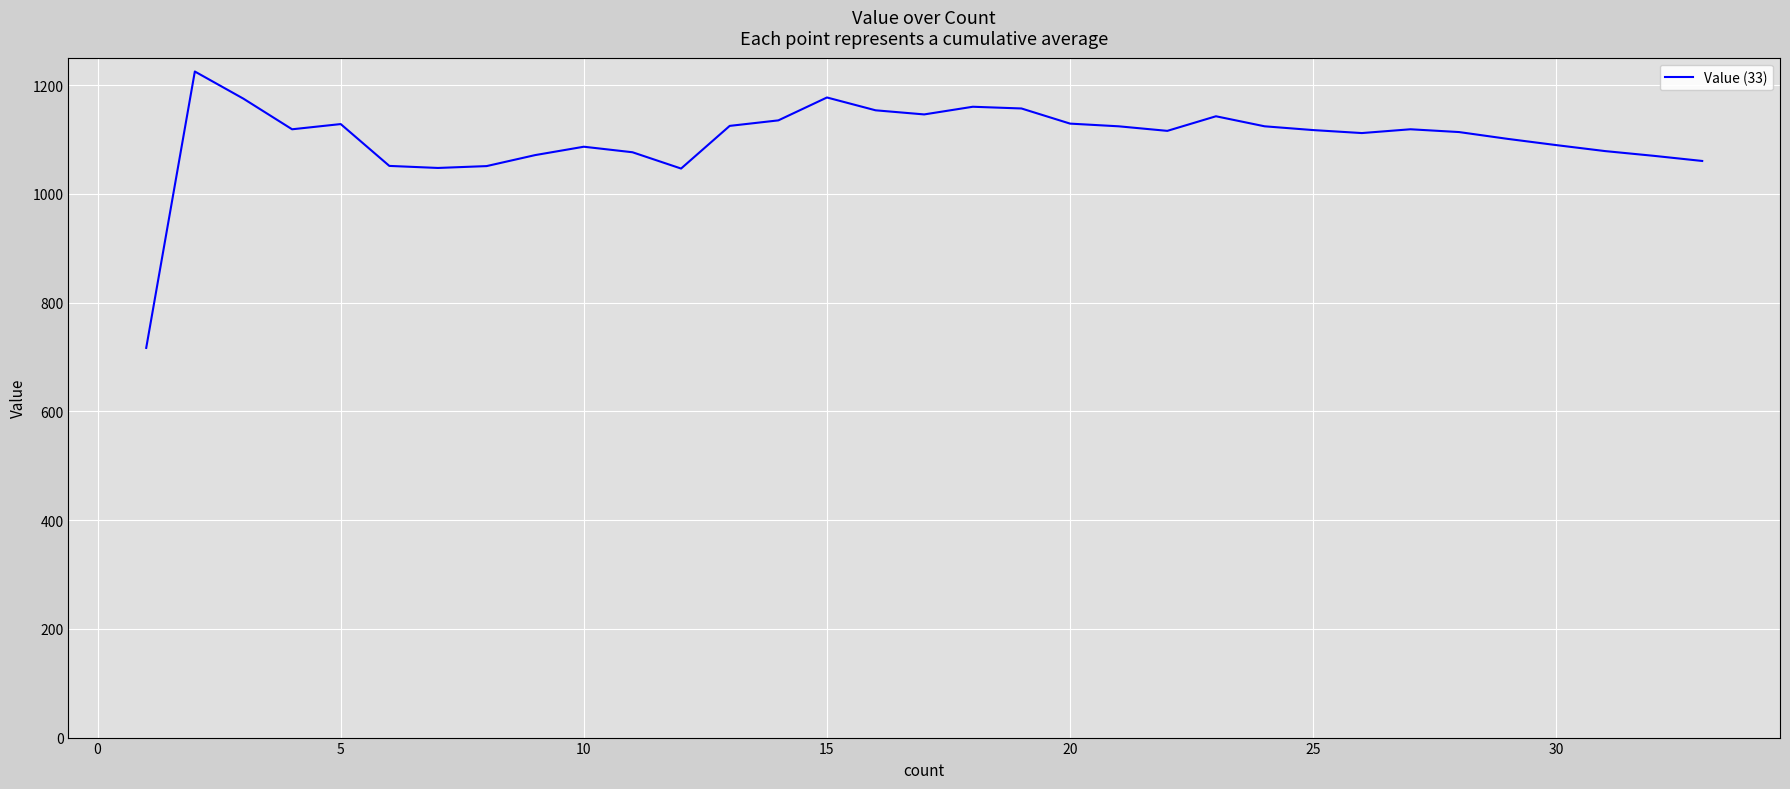

What is the smallest value displayed?

716.7